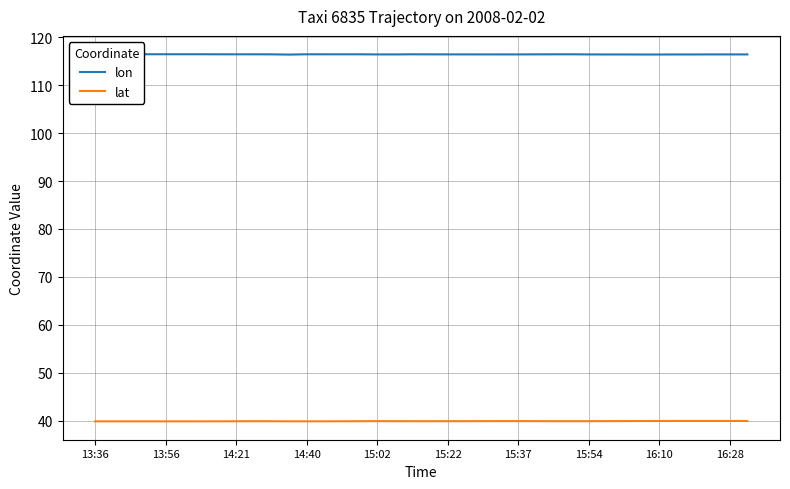

What is the approximate value of lon at 15?

116.4